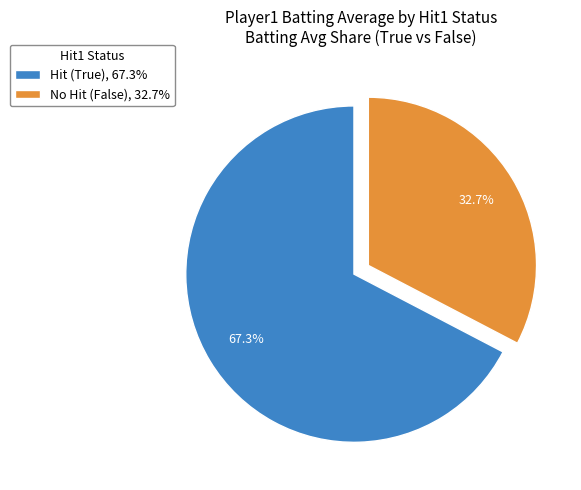

What is the ratio of the value at Hit (True), 67.3% to the value at No Hit (False), 32.7%?

2.1